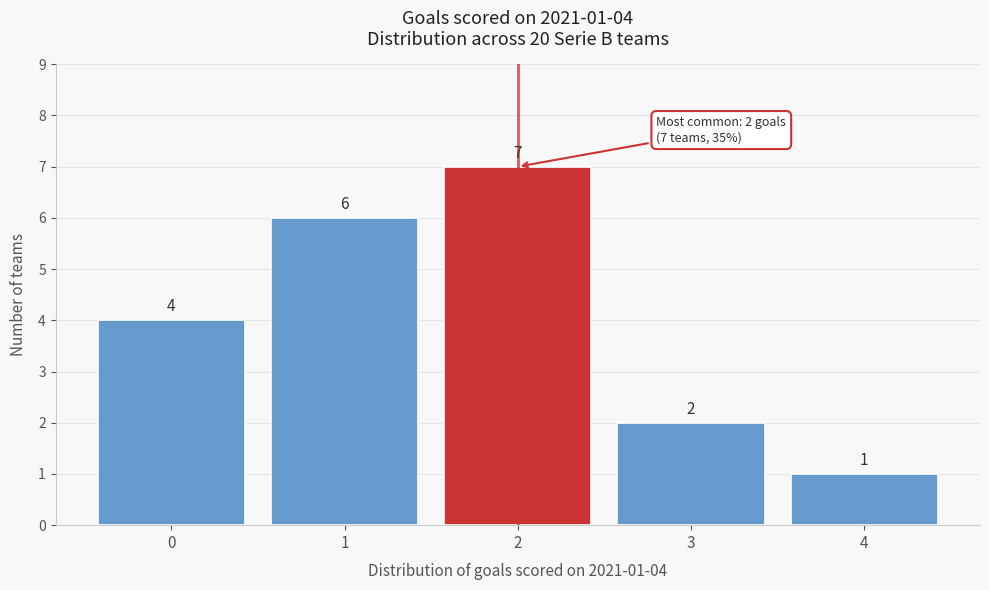

Over which range of the x-axis is the bar tallest?

1.5 to 2.5